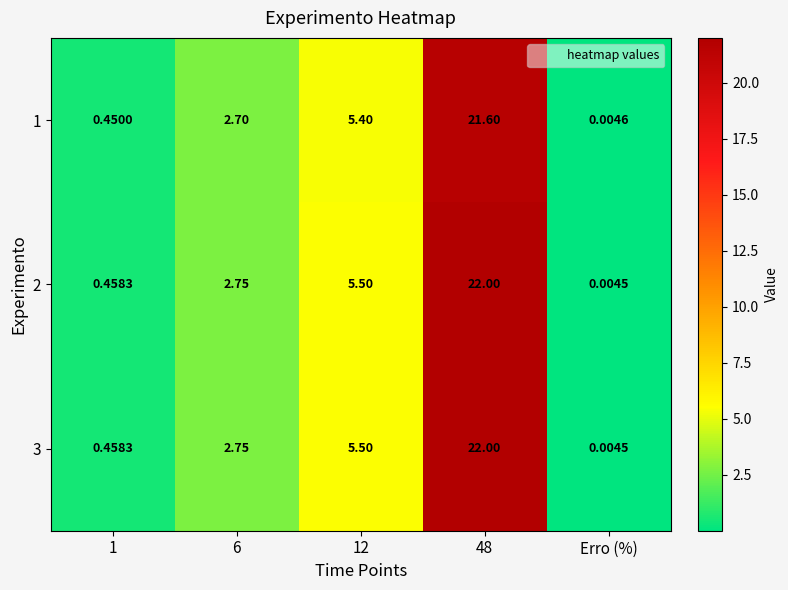

Which category has the highest value across all series?

48